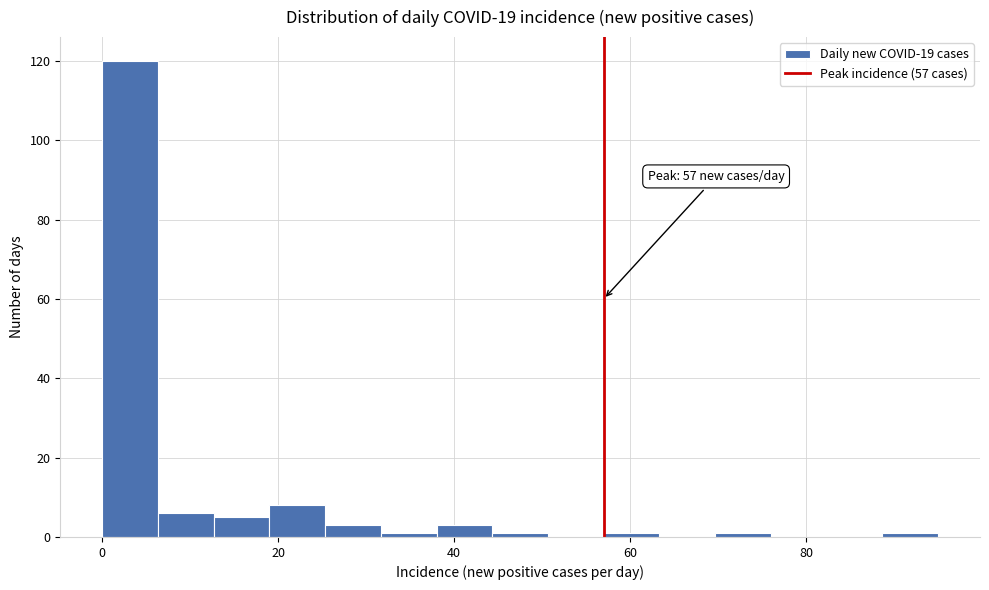

Around what value on the x-axis is the tallest bar? Give the approximate position of its centre, as read against the axis.

4